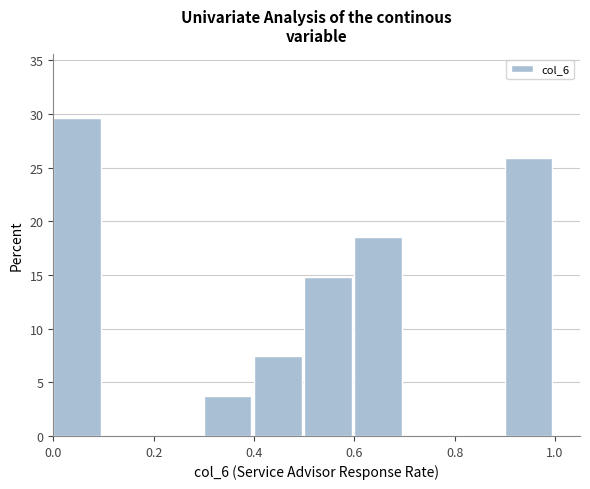

How tall is the bar that spans 0.3 to 0.4 on the x-axis? The values are not printed on the chart, so give them approximately, as read against the axis.

3.5